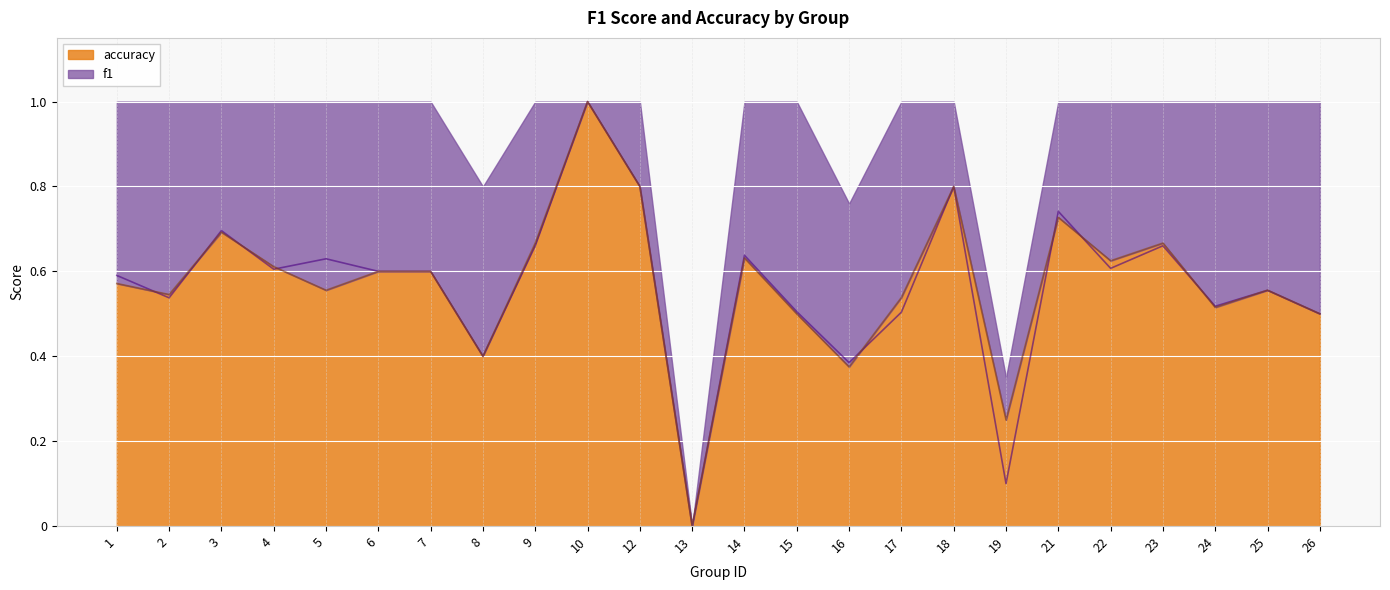

What is the approximate value of accuracy at 2?

0.5